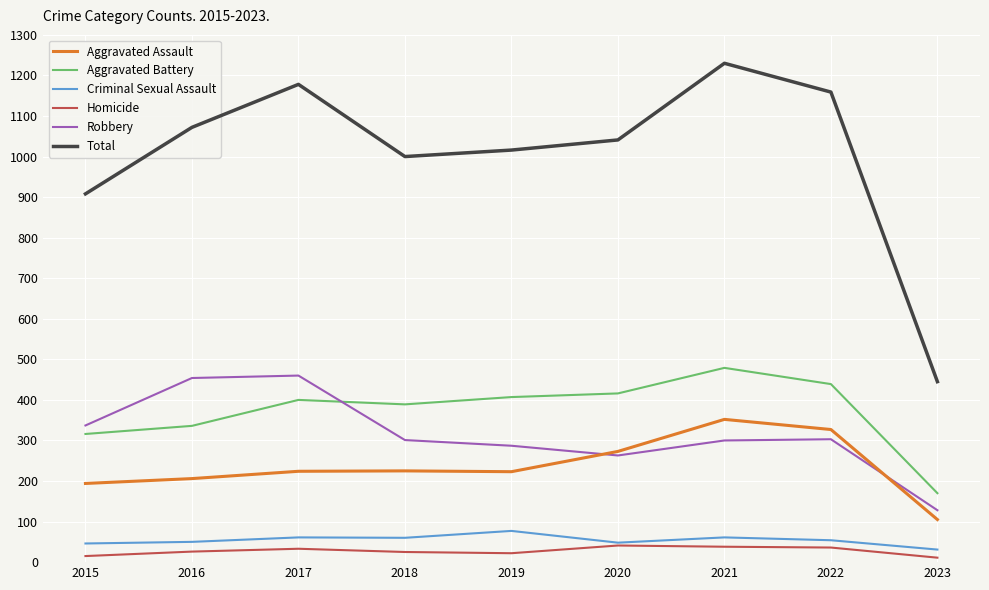

True or false: Criminal Sexual Assault and Robbery cross at least once.

False